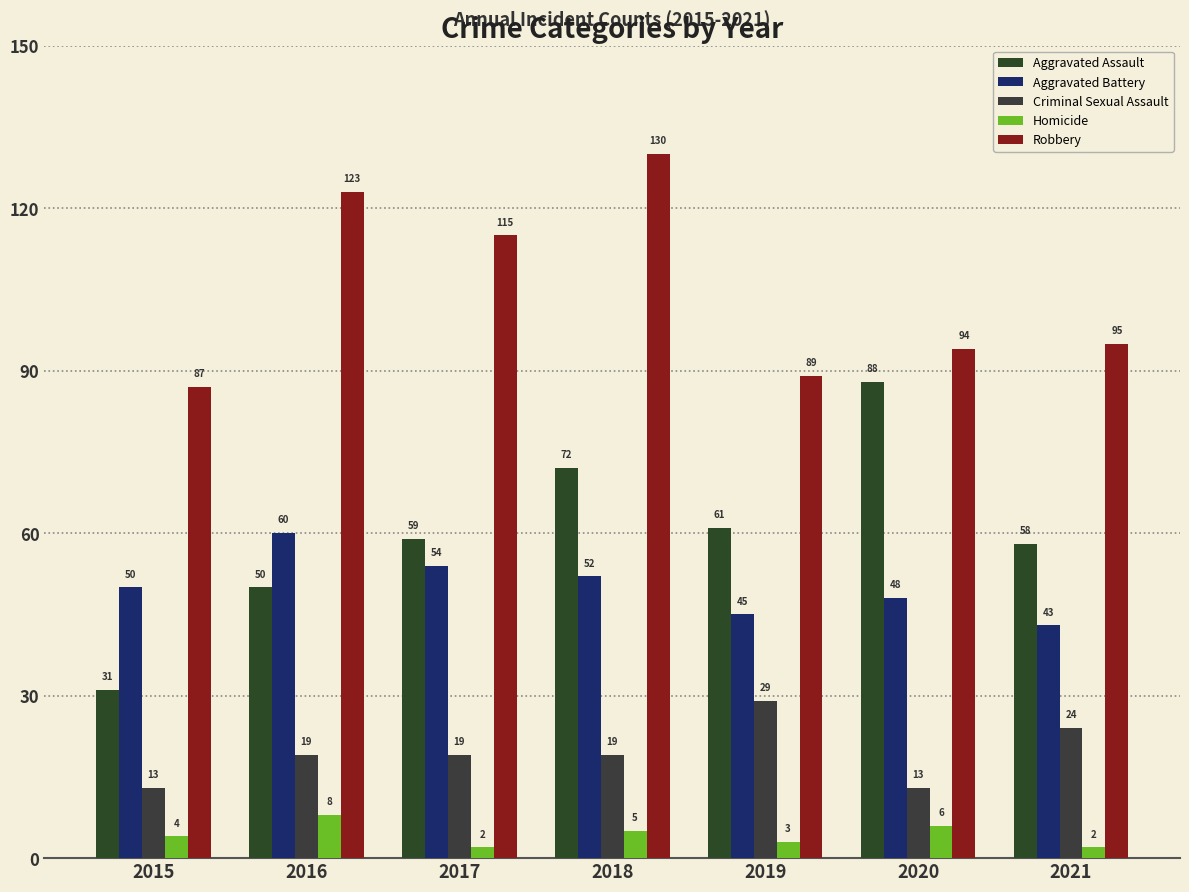

At which category is the sum across all series the highest?

2018